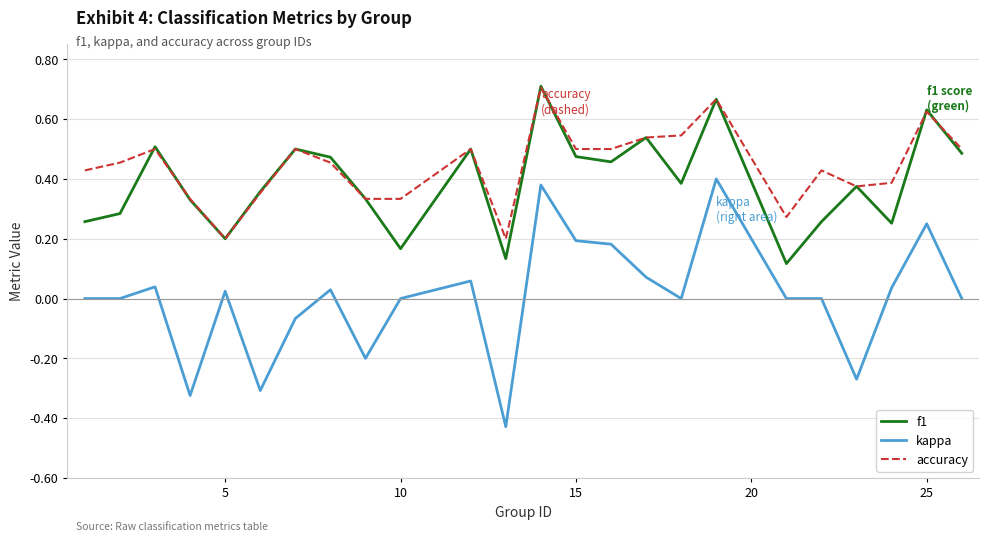

True or false: kappa and f1 intersect in this chart.

False